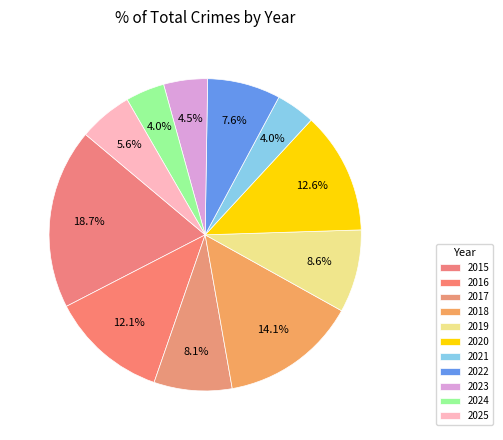

To the nearest percent, what is the difference between the 2025 and 2018 slice percentages?

9%